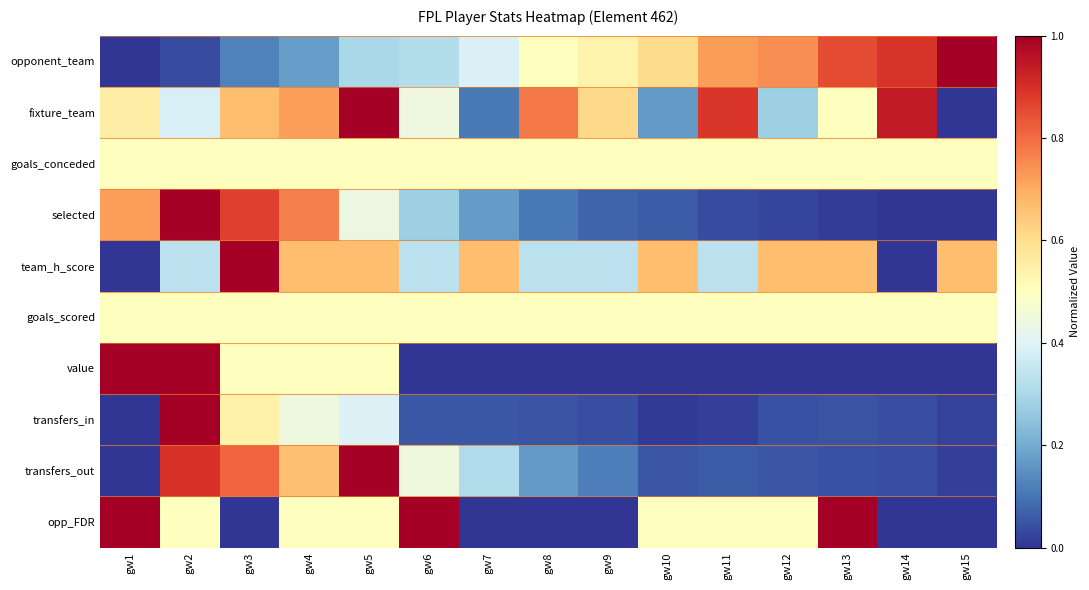

Count the number of data series in this chart.

10